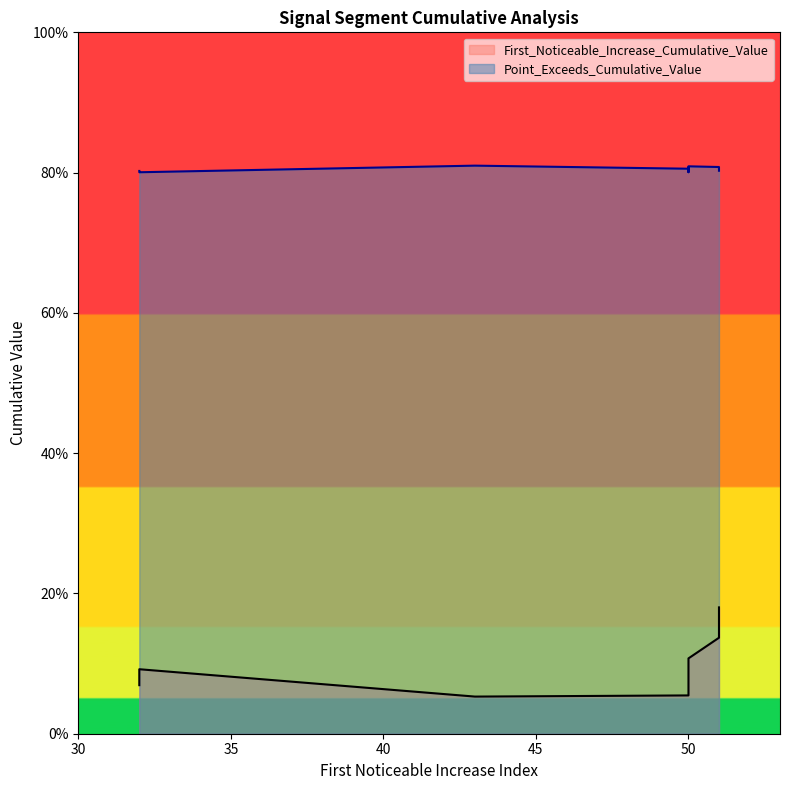

Where is the first local maximum for First_Noticeable_Increase_Cumulative_Value?

32